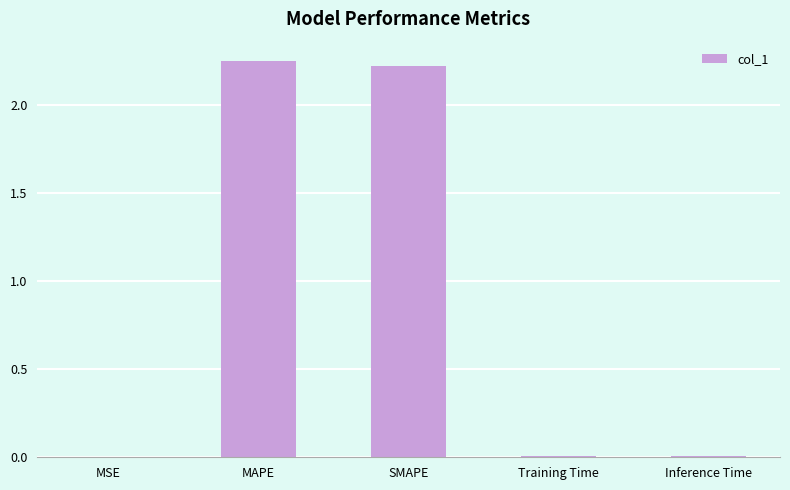

Is it true that the value at SMAPE is 2.2?

True